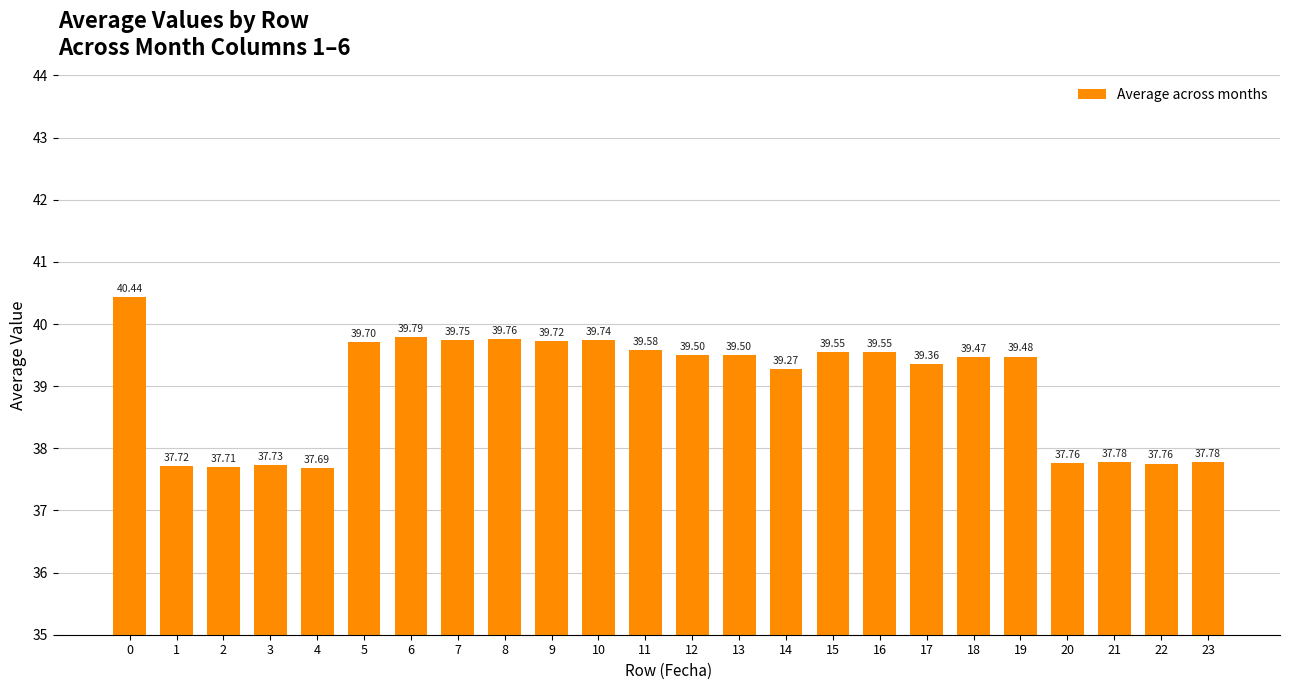

How many bars are there in total?

24